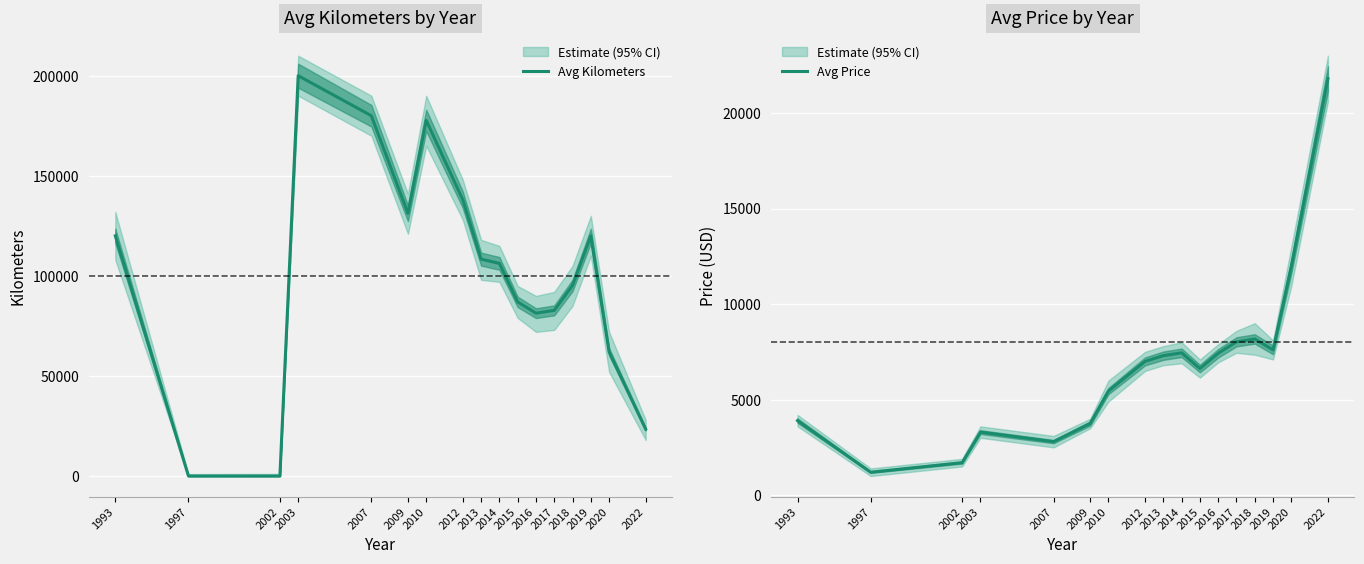

What is the value of the Avg Price point at the 10th from the left?

7450